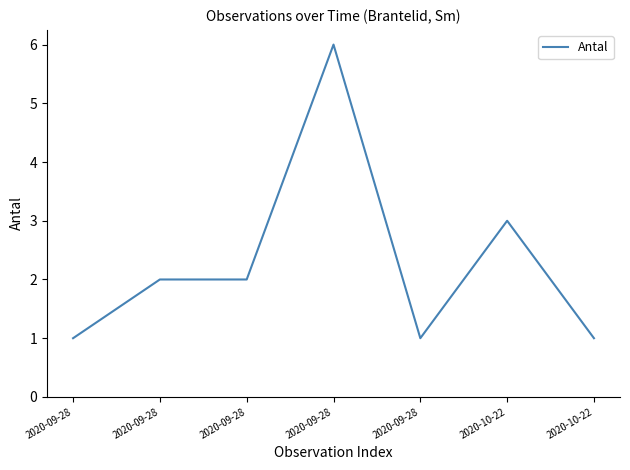

The value at 2020-09-28 is 1. True or false?

True